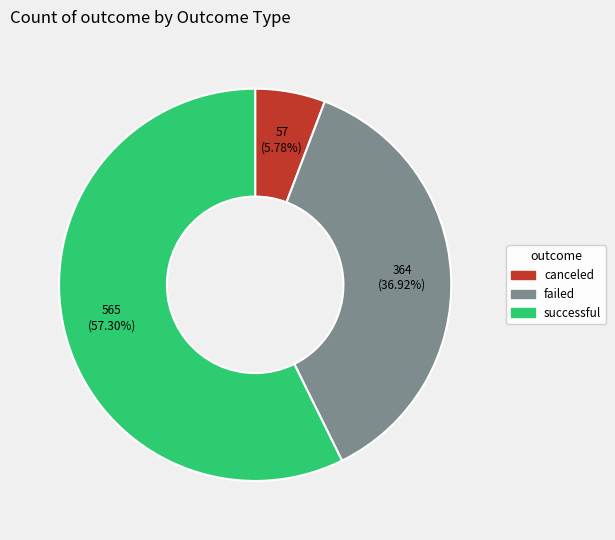

What percentage is NOT represented by canceled?

94.2%